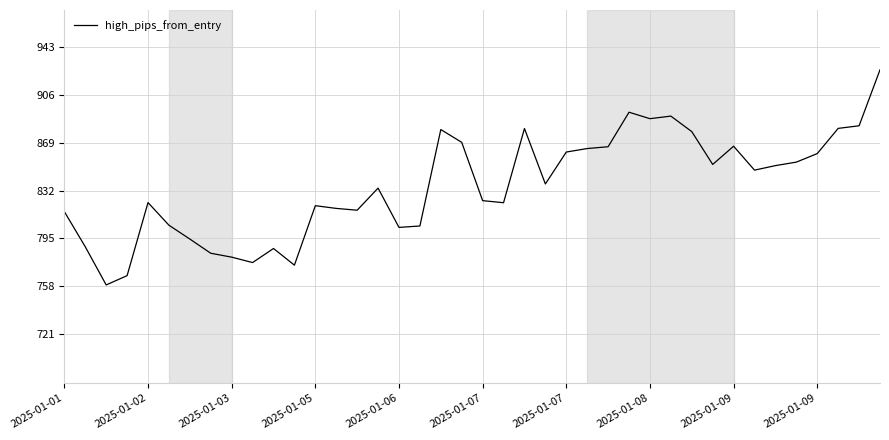

What is the minimum value shown in the chart?

759.0